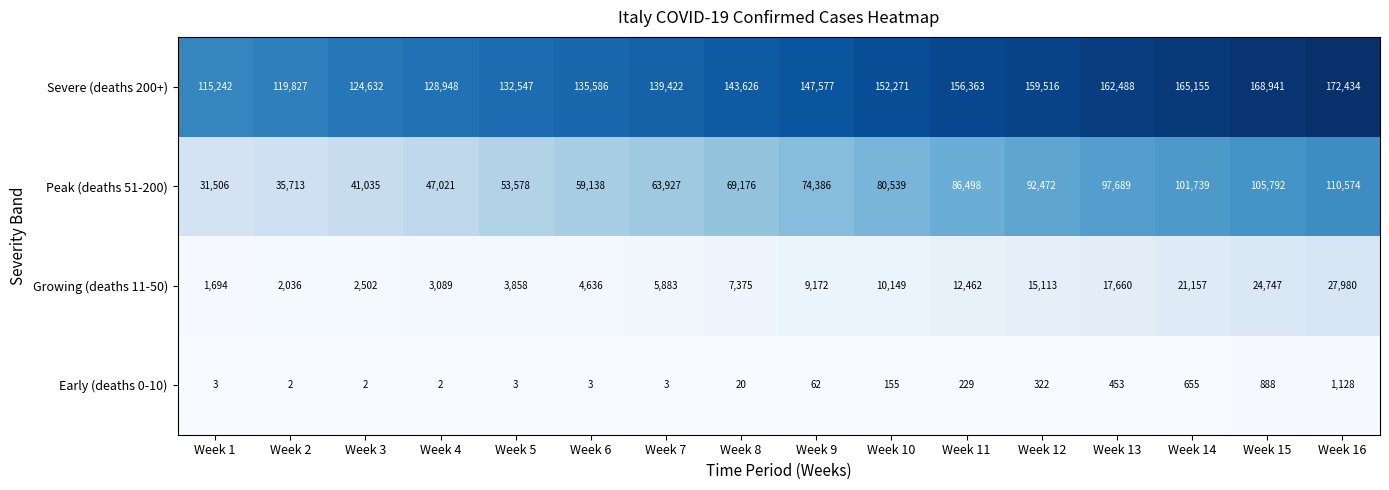

Rank the series at Week 12 from lowest to highest value.

Early (deaths 0-10), Growing (deaths 11-50), Peak (deaths 51-200), Severe (deaths 200+)